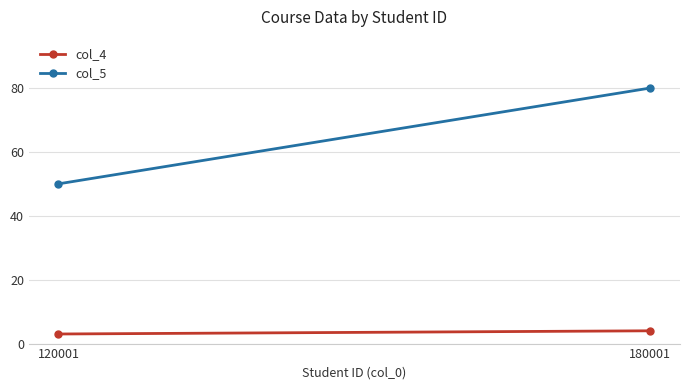

At which label is col_5 closest to 65?

120001